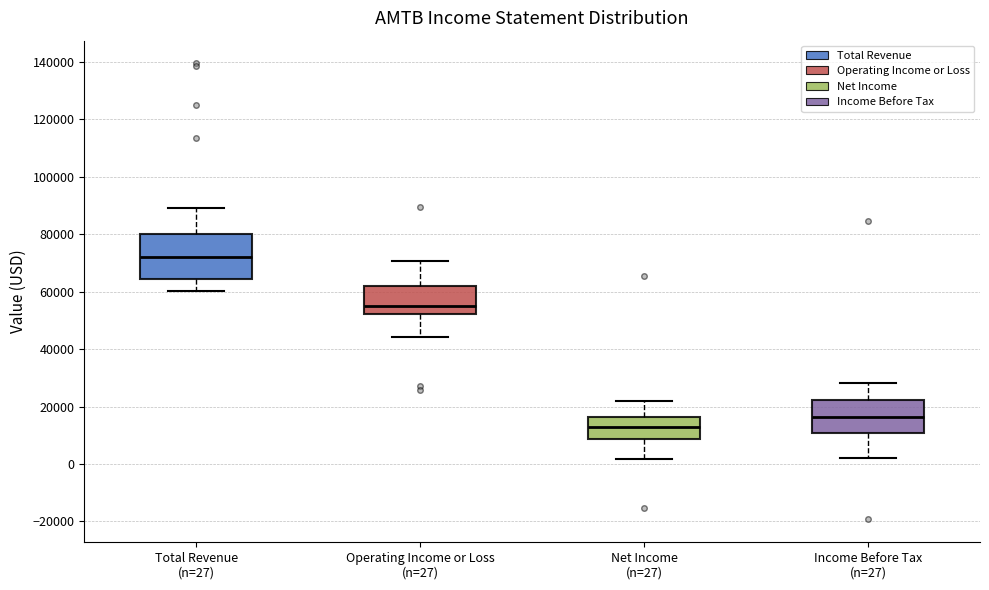

Where is the upper edge of the box for Income Before Tax (n=27) on the y-axis? The values are not printed on the chart, so give them approximately, as read against the axis.

22000